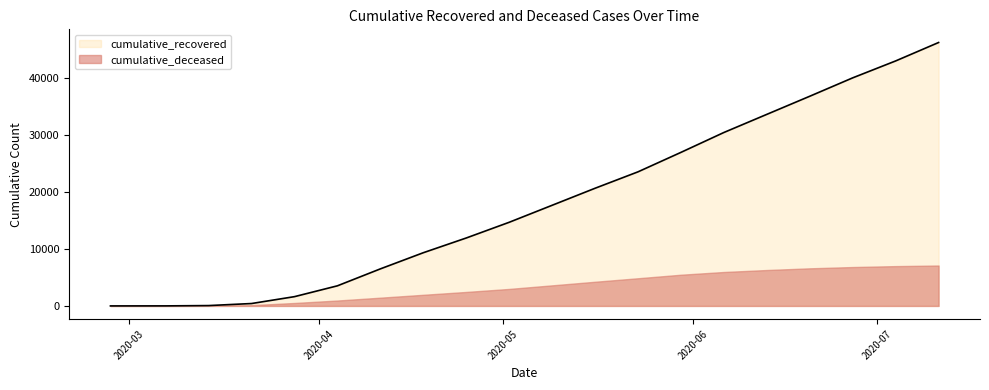

Approximately how many times larger is the value at 2020-06-27 compared to 2020-04-25?

3.4